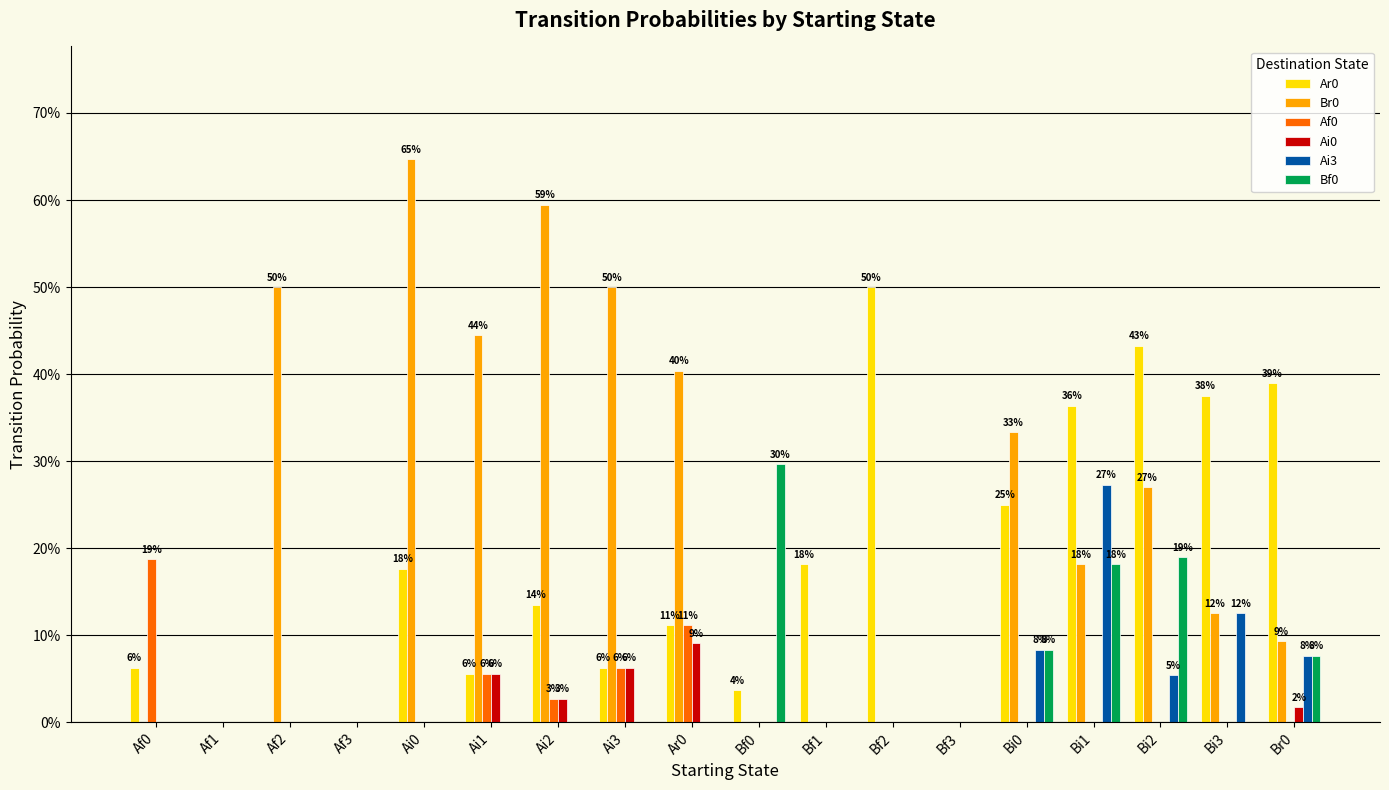

Does the chart contain stacked bars?

No